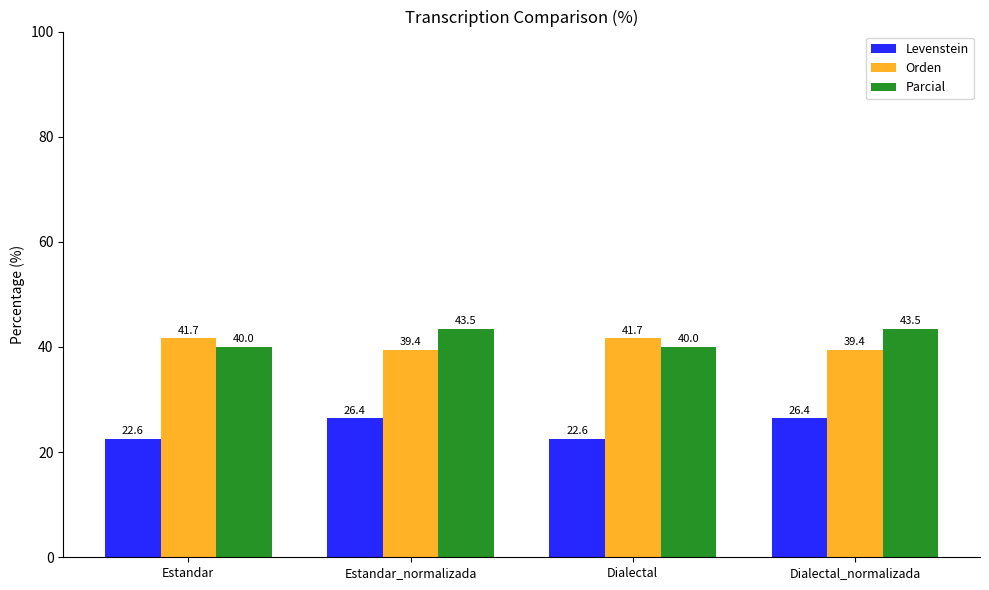

Reading left to right, extract all data points from this chart.

Levenstein: 22.6	26.4	22.6	26.4
Orden: 41.7	39.4	41.7	39.4
Parcial: 40.0	43.5	40.0	43.5